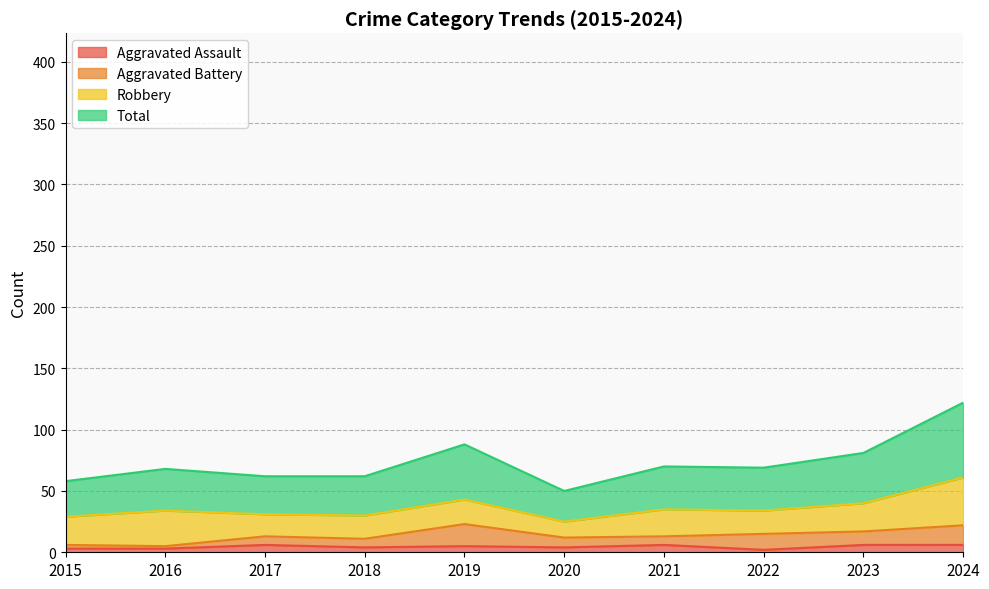

The Total series shows 38 at 2015. True or false?

False